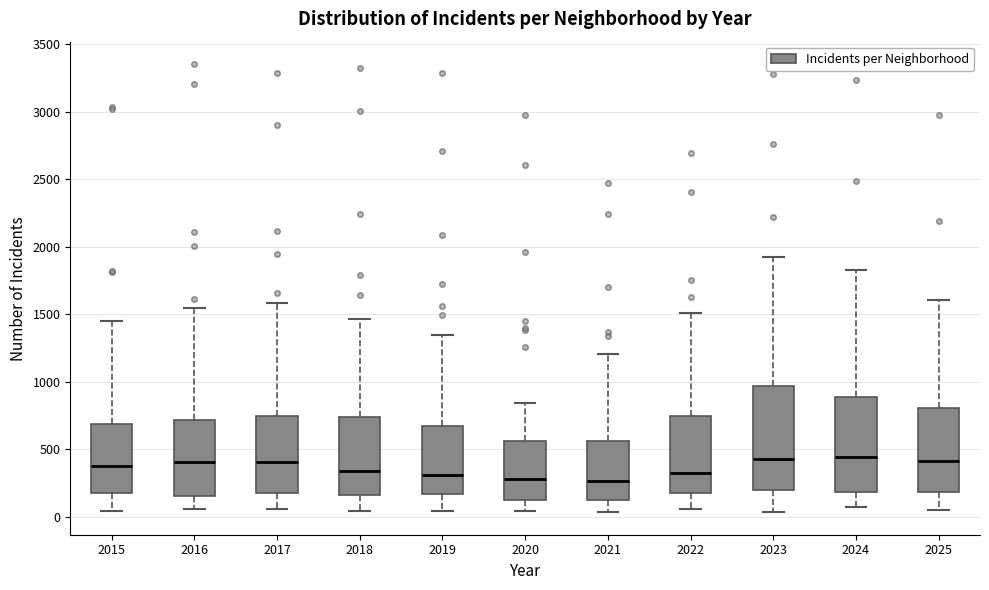

Reading left to right, transcribe this box plot: for each box, give where its median line is, the range the box spans, and where its two whiskers end, as read against the y-axis. The values are not printed on the chart, so give them approximately, as read against the axis.

2015: median 400, box 200 to 700, whiskers 50 to 1450
2016: median 400, box 150 to 700, whiskers 50 to 1550
2017: median 400, box 200 to 750, whiskers 50 to 1600
2018: median 350, box 150 to 750, whiskers 50 to 1450
2019: median 300, box 150 to 650, whiskers 50 to 1350
2020: median 300, box 150 to 550, whiskers 50 to 850
2021: median 250, box 150 to 550, whiskers 50 to 1200
2022: median 350, box 200 to 750, whiskers 50 to 1500
2023: median 450, box 200 to 950, whiskers 50 to 1950
2024: median 450, box 200 to 900, whiskers 50 to 1850
2025: median 400, box 200 to 800, whiskers 50 to 1600